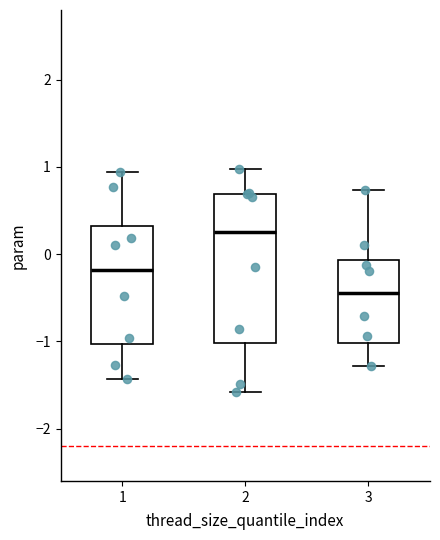

Reading left to right, transcribe this box plot: for each box, give where its median line is, the range the box spans, and where its two whiskers end, as read against the y-axis. The values are not printed on the chart, so give them approximately, as read against the axis.

1: median -0.2, box -1.0 to 0.3, whiskers -1.4 to 0.9
2: median 0.3, box -1.0 to 0.7, whiskers -1.6 to 1.0
3: median -0.4, box -1.0 to -0.1, whiskers -1.3 to 0.7